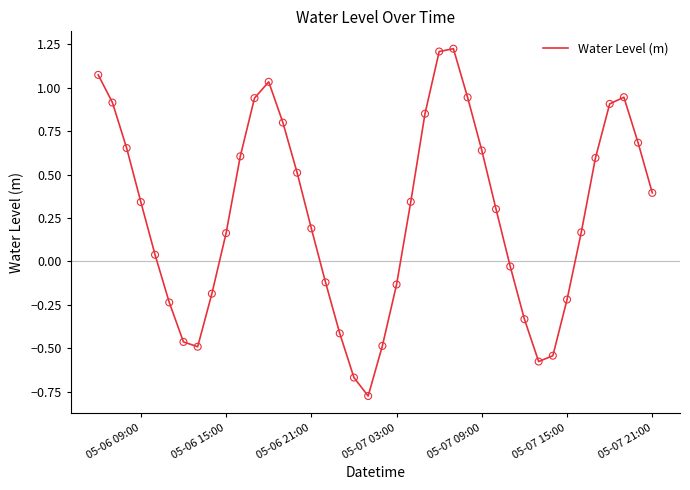

What is the difference between the maximum and minimum values?

2.0